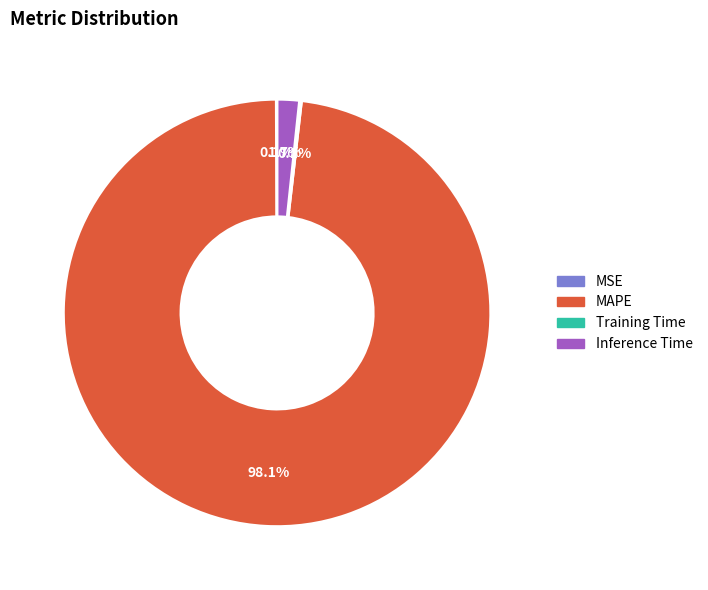

Which slice represents more than half of the pie?

MAPE